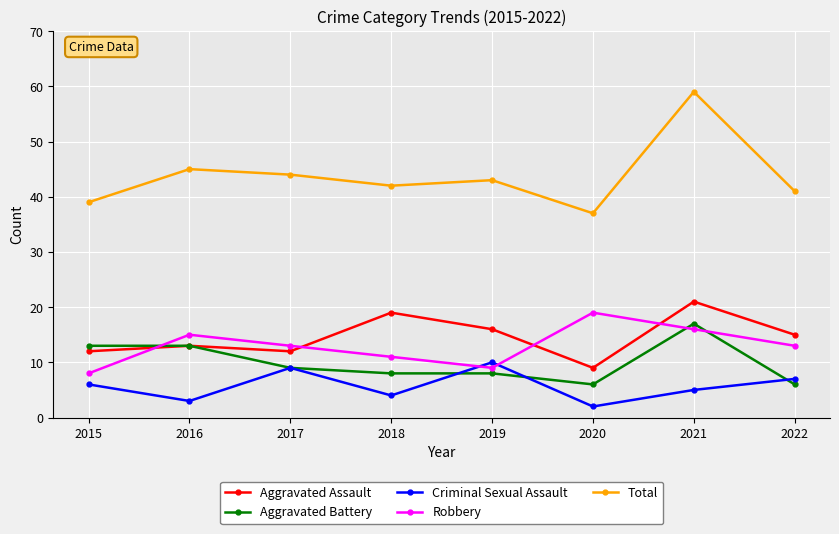

Which series changed the most between 2018 and 2021?

Total